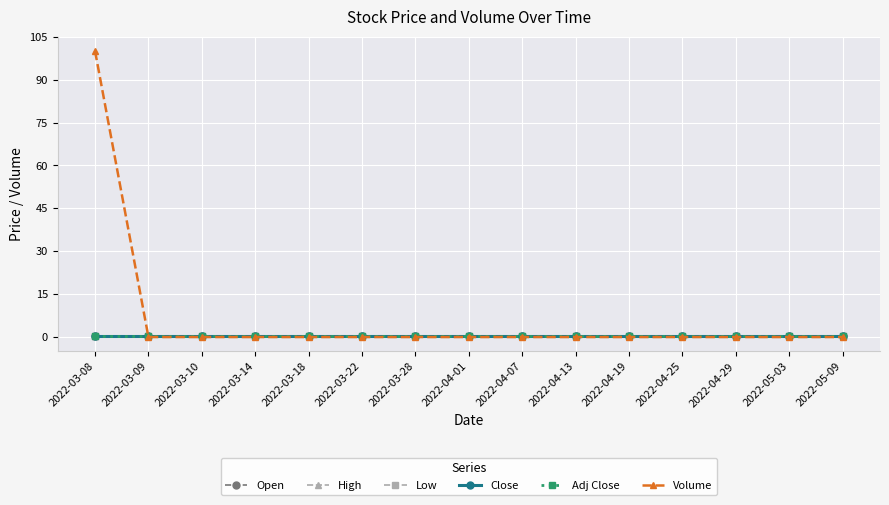

Reading left to right, transcribe all the data shown in this chart.

Open: 2022-03-08=0.5	2022-03-09=0.5	2022-03-10=0.5	2022-03-14=0.5	2022-03-18=0.5	2022-03-22=0.5	2022-03-28=0.5	2022-04-01=0.5	2022-04-07=0.5	2022-04-13=0.5	2022-04-19=0.5	2022-04-25=0.5	2022-04-29=0.5	2022-05-03=0.5	2022-05-09=0.5
High: 2022-03-08=0.5	2022-03-09=0.5	2022-03-10=0.5	2022-03-14=0.5	2022-03-18=0.5	2022-03-22=0.5	2022-03-28=0.5	2022-04-01=0.5	2022-04-07=0.5	2022-04-13=0.5	2022-04-19=0.5	2022-04-25=0.5	2022-04-29=0.5	2022-05-03=0.5	2022-05-09=0.5
Low: 2022-03-08=0.5	2022-03-09=0.5	2022-03-10=0.5	2022-03-14=0.5	2022-03-18=0.5	2022-03-22=0.5	2022-03-28=0.5	2022-04-01=0.5	2022-04-07=0.5	2022-04-13=0.5	2022-04-19=0.5	2022-04-25=0.5	2022-04-29=0.5	2022-05-03=0.5	2022-05-09=0.5
Close: 2022-03-08=0.5	2022-03-09=0.5	2022-03-10=0.5	2022-03-14=0.5	2022-03-18=0.5	2022-03-22=0.5	2022-03-28=0.5	2022-04-01=0.5	2022-04-07=0.5	2022-04-13=0.5	2022-04-19=0.5	2022-04-25=0.5	2022-04-29=0.5	2022-05-03=0.5	2022-05-09=0.5
Adj Close: 2022-03-08=0.5	2022-03-09=0.5	2022-03-10=0.5	2022-03-14=0.5	2022-03-18=0.5	2022-03-22=0.5	2022-03-28=0.5	2022-04-01=0.5	2022-04-07=0.5	2022-04-13=0.5	2022-04-19=0.5	2022-04-25=0.5	2022-04-29=0.5	2022-05-03=0.5	2022-05-09=0.5
Volume: 2022-03-08=100.0	2022-03-09=0.0	2022-03-10=0.0	2022-03-14=0.0	2022-03-18=0.0	2022-03-22=0.0	2022-03-28=0.0	2022-04-01=0.0	2022-04-07=0.0	2022-04-13=0.0	2022-04-19=0.0	2022-04-25=0.0	2022-04-29=0.0	2022-05-03=0.0	2022-05-09=0.0